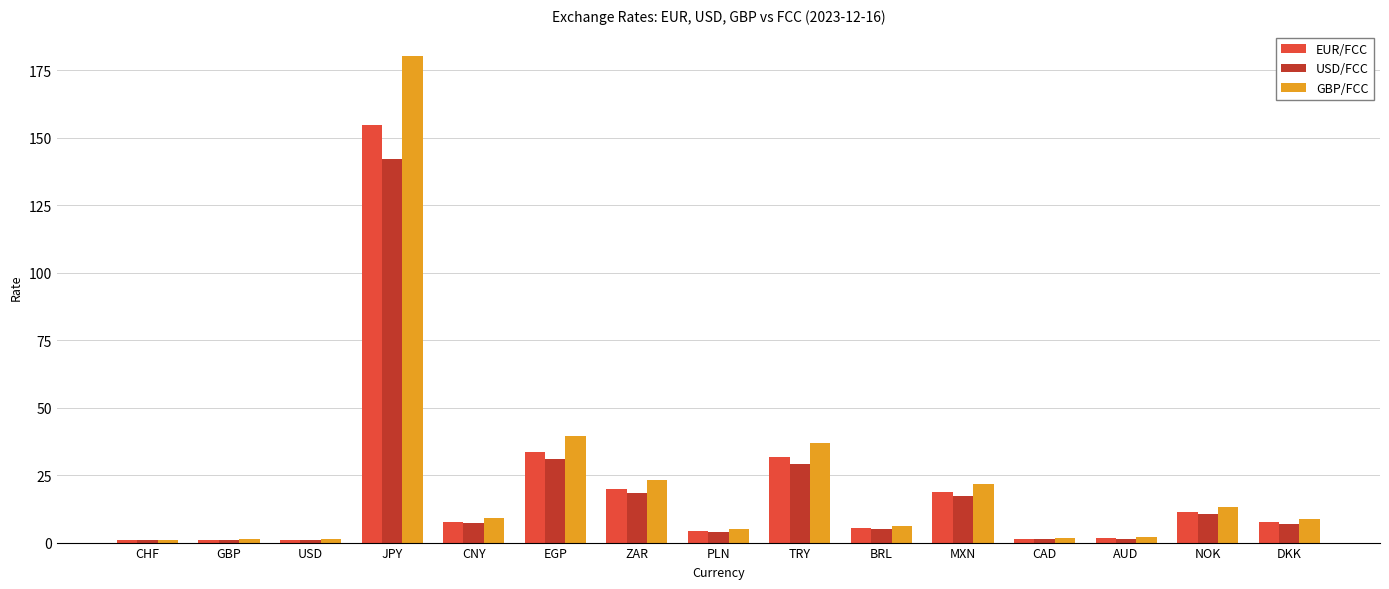

What is the total value across all series at NOK?

35.1